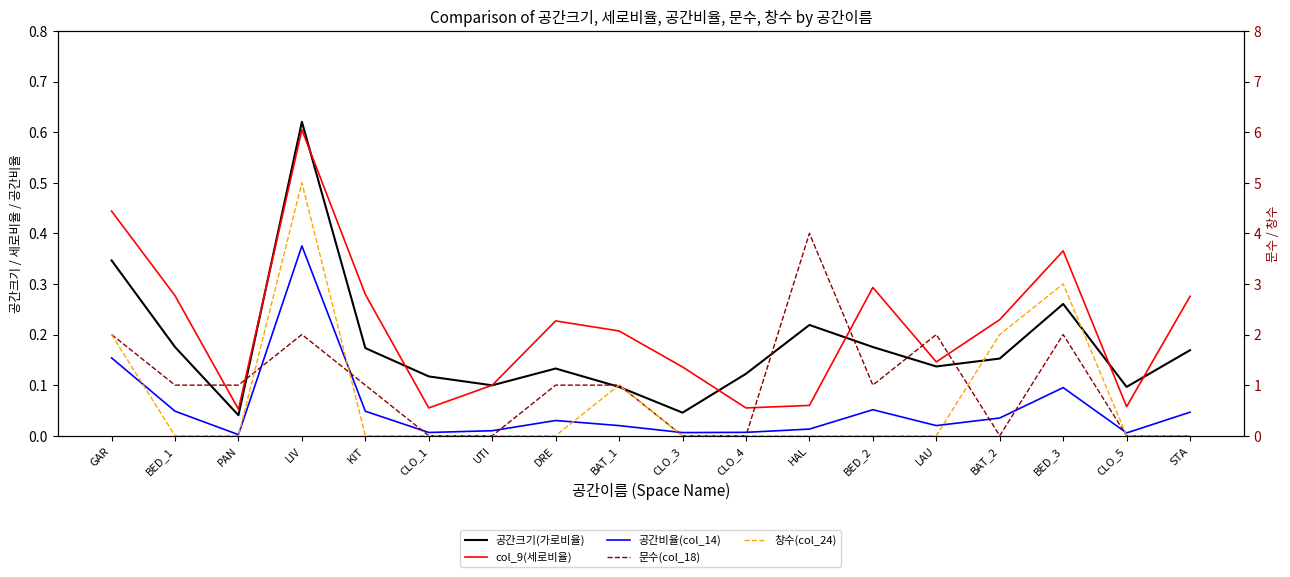

How many values in the 문수(col_18) series are below 1?

7